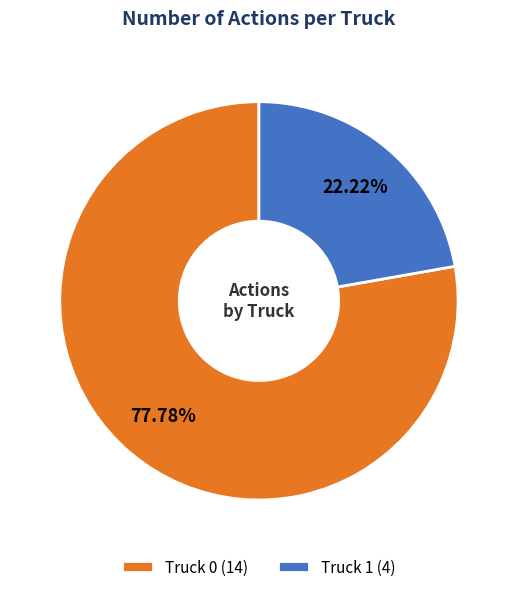

The Truck 0 slice represents 64% of the pie. True or false?

False